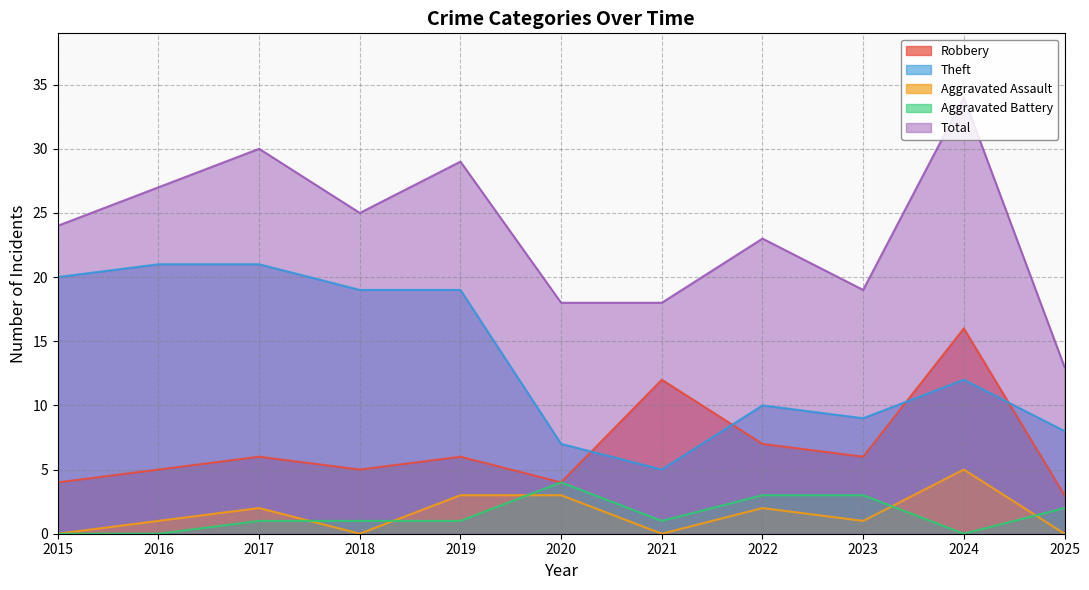

True or false: Aggravated Assault and Theft intersect in this chart.

False